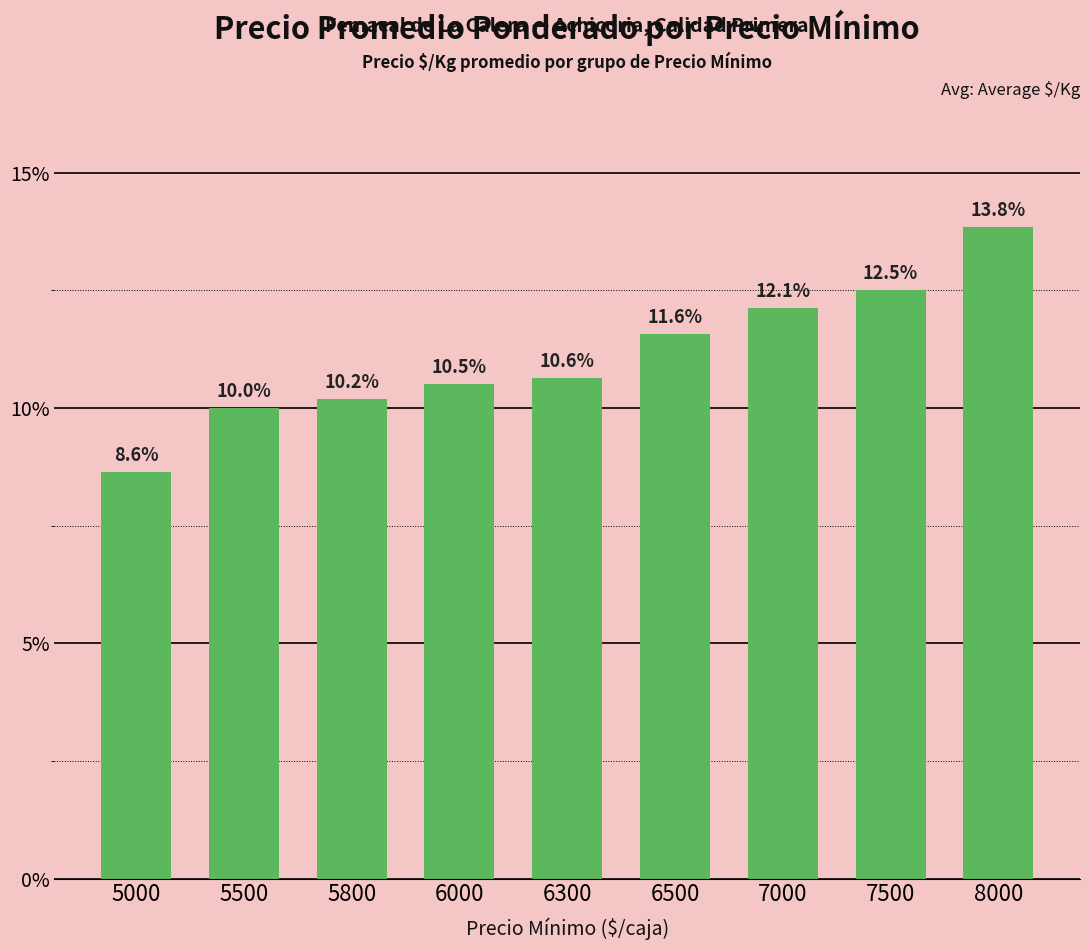

What is the smallest value displayed?

8.6